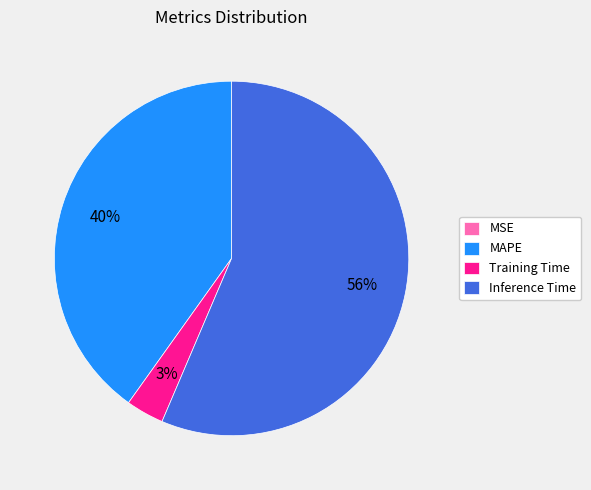

Is it true that MAPE is 29% of the pie?

False